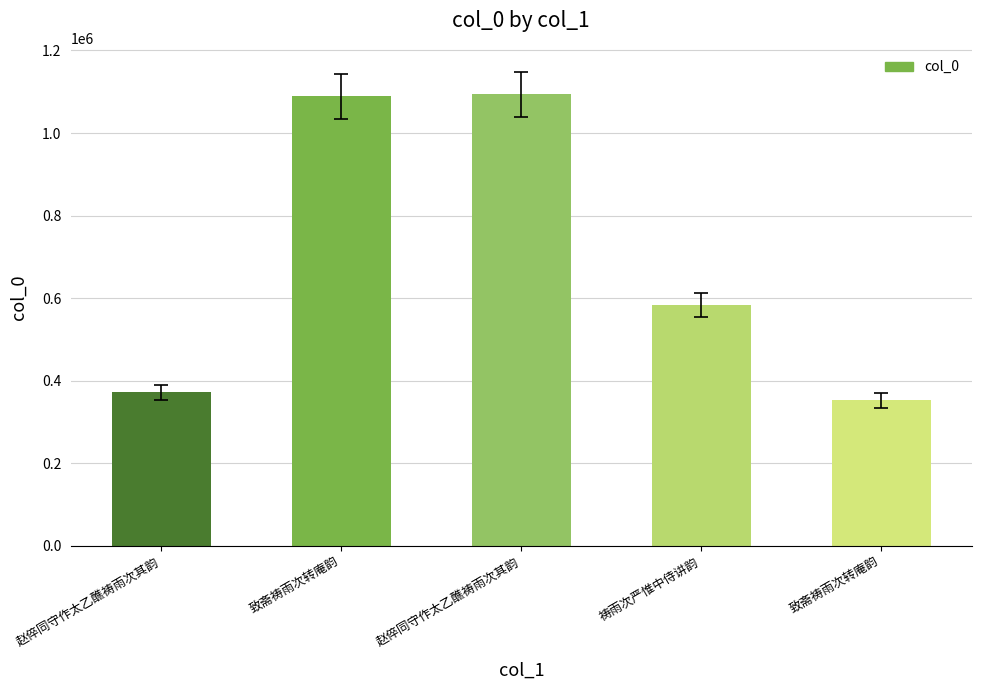

Reading left to right, what are all the values shown in this chart?

372117	1089555	1094157	583225	352745